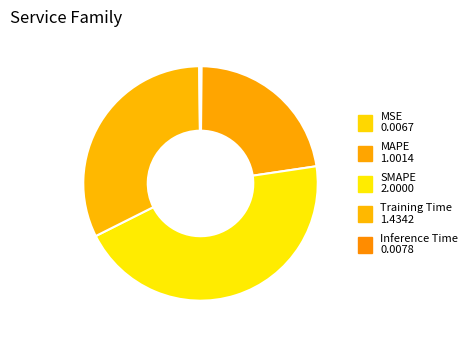

How many slices are in this pie chart?

5